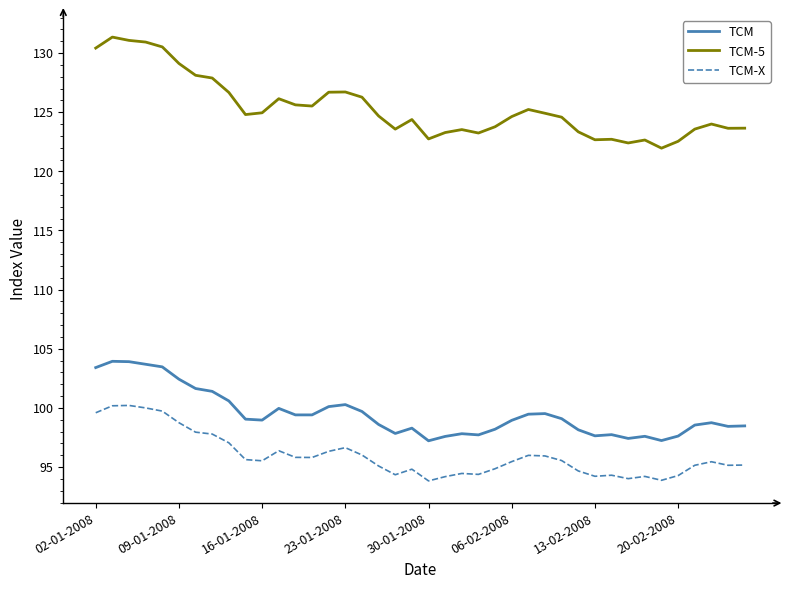

List the series in order of their peak value, highest first.

TCM-5, TCM, TCM-X